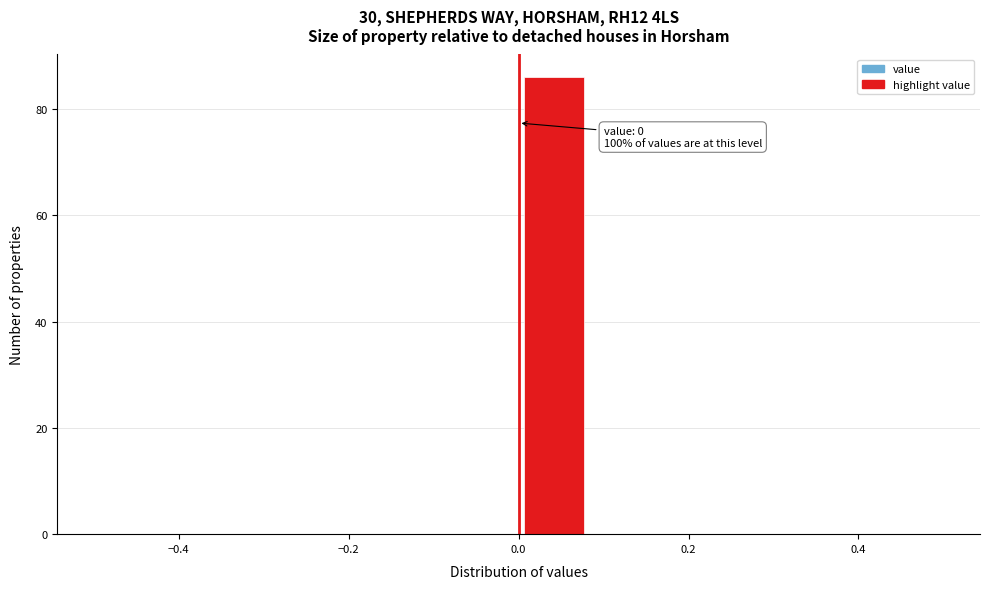

Over which range of the x-axis is the bar tallest?

0.00 to 0.08